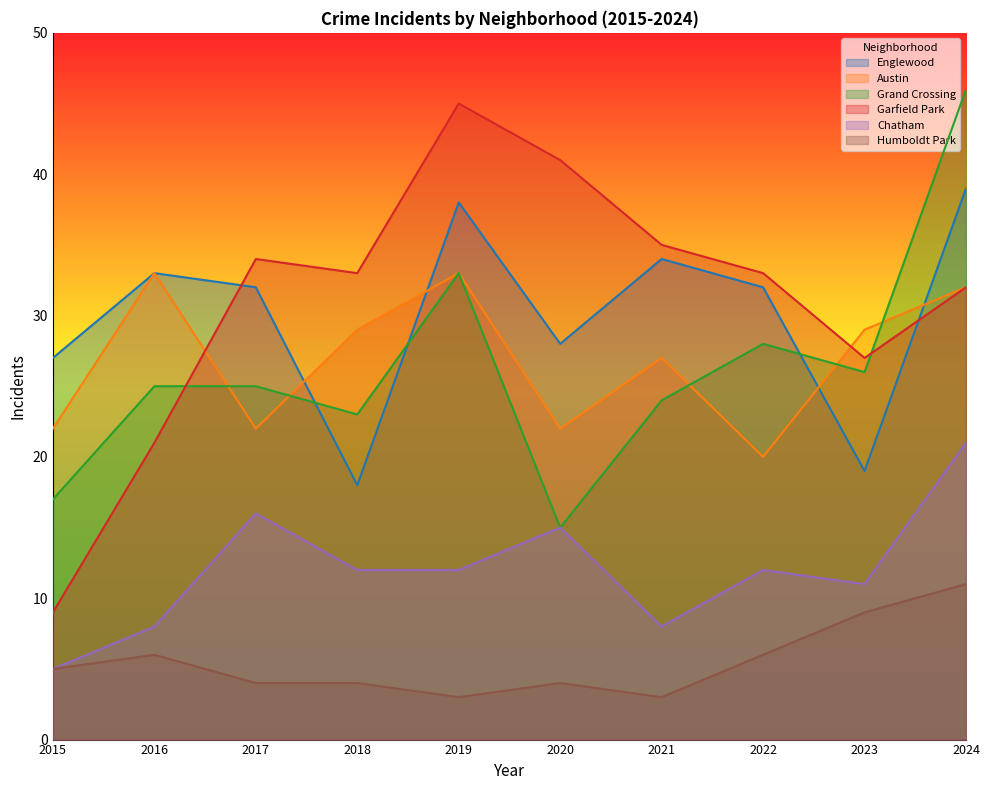

What is the sum of all Englewood values?

300